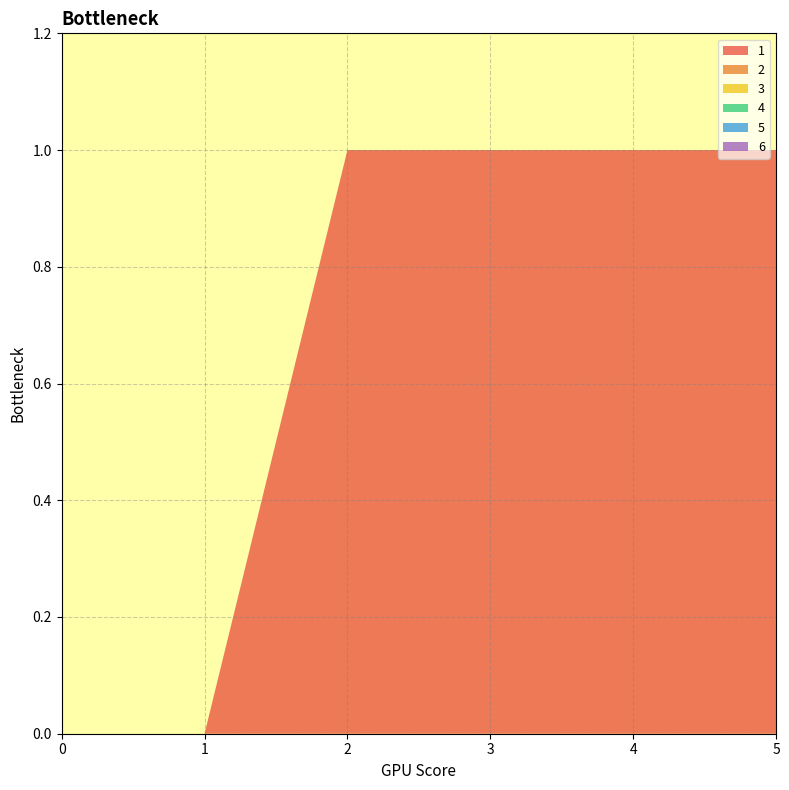

Reading right to left, list all the values displayed in this chart.

1: 5=1	4=1	3=1	2=1	1=0	0=0
2: 5=0	4=0	3=0	2=0	1=0	0=0
3: 5=0	4=0	3=0	2=0	1=0	0=0
4: 5=0	4=0	3=0	2=0	1=0	0=0
5: 5=0	4=0	3=0	2=0	1=0	0=0
6: 5=0	4=0	3=0	2=0	1=0	0=0